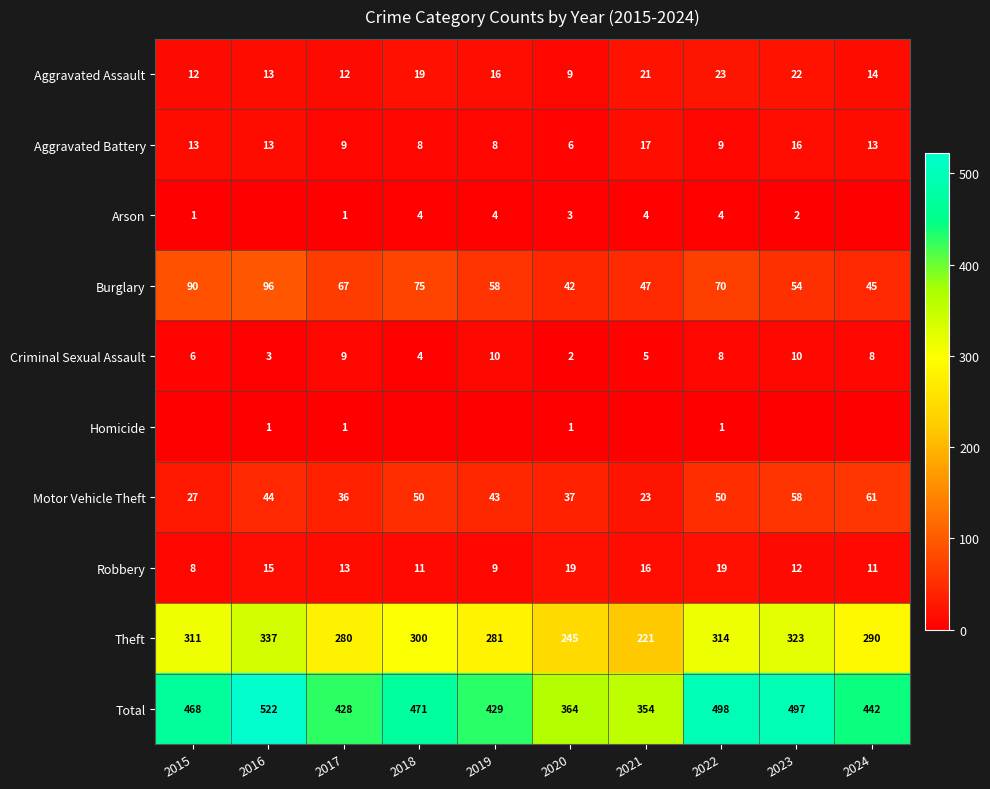

Which category has the lowest value across all series?

2016